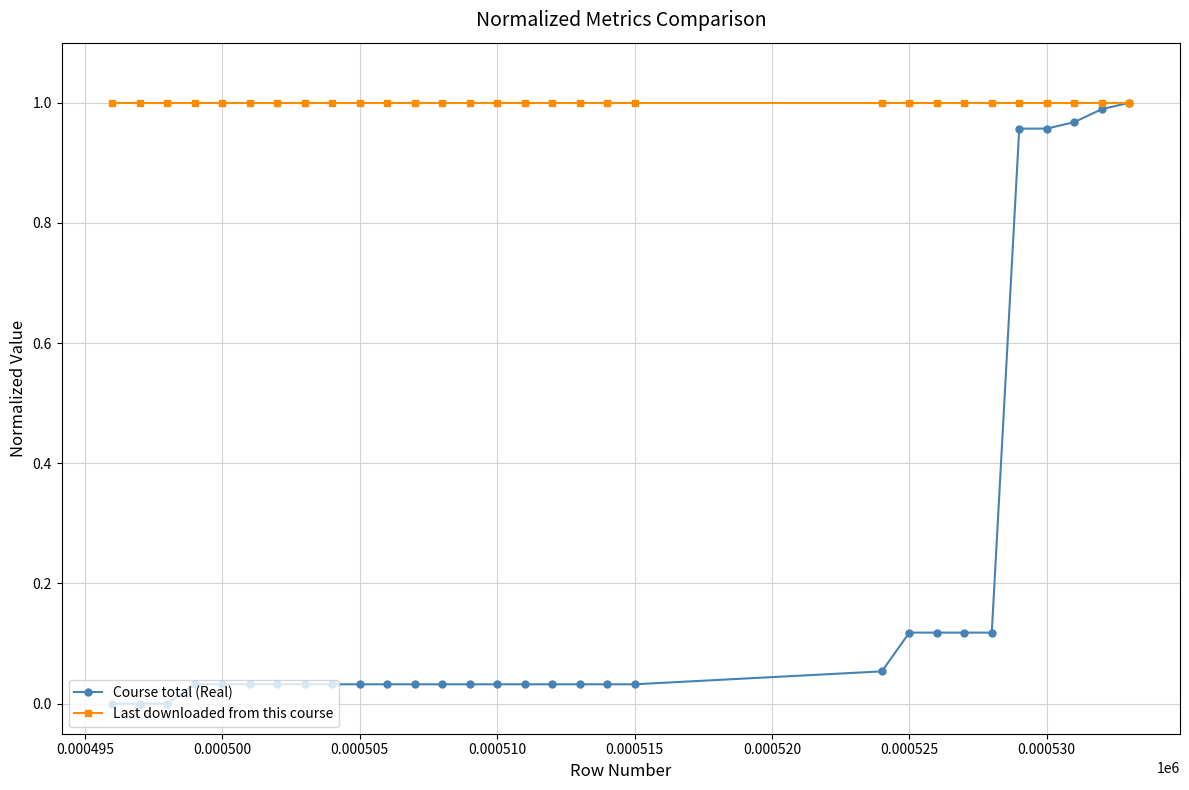

Rank the series by their average value, from lowest to highest.

Course total (Real), Last downloaded from this course